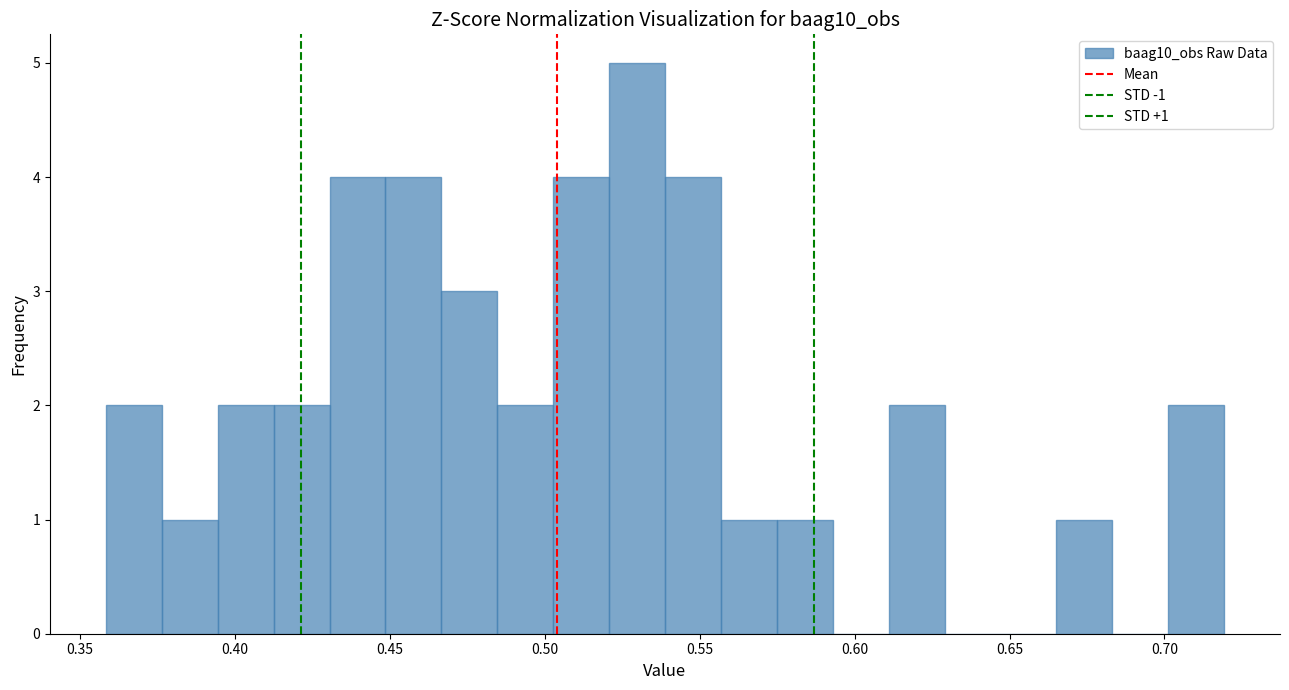

Around what value on the x-axis is the tallest bar? Give the approximate position of its centre, as read against the axis.

0.530